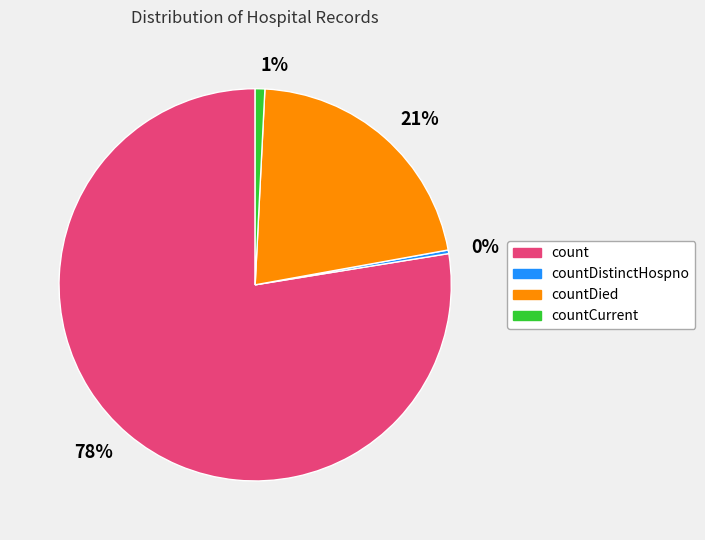

To the nearest percent, what is the average slice percentage?

25%